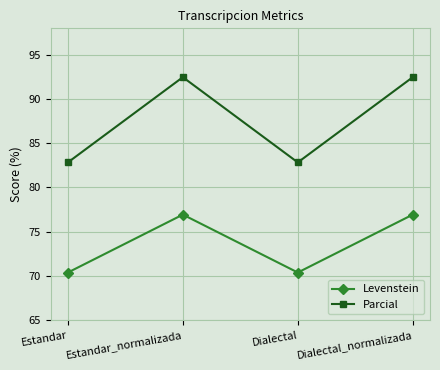

Which series has the largest total across all categories?

Parcial